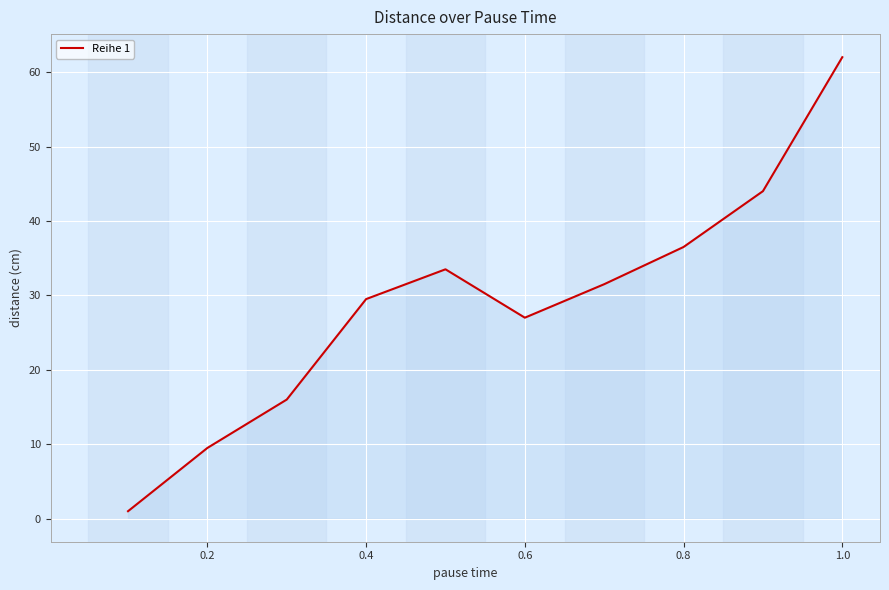

What is the maximum value shown in the chart?

62.0